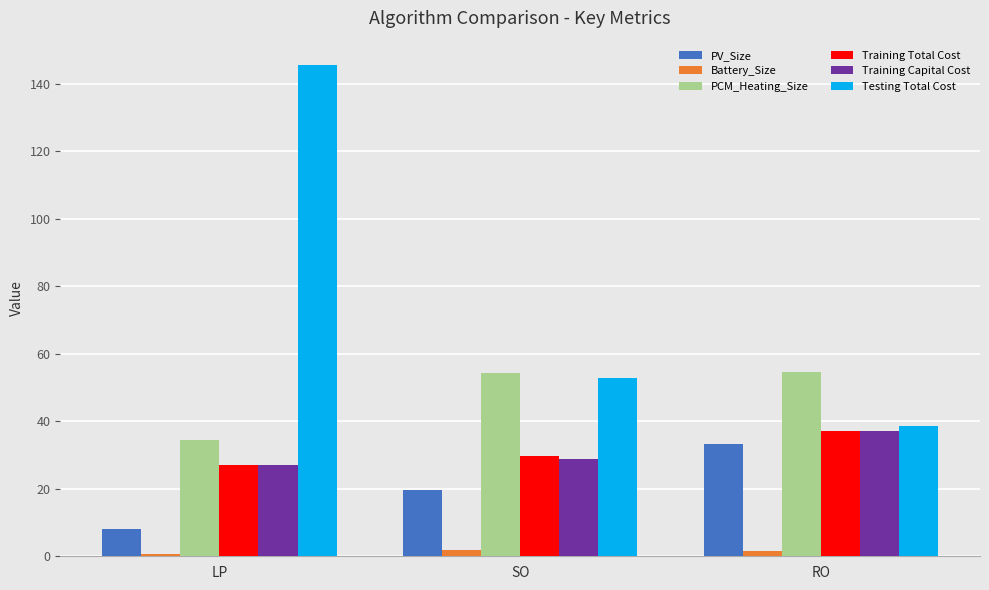

What is the difference between the maximum and minimum values in the Battery_Size series?

1.0